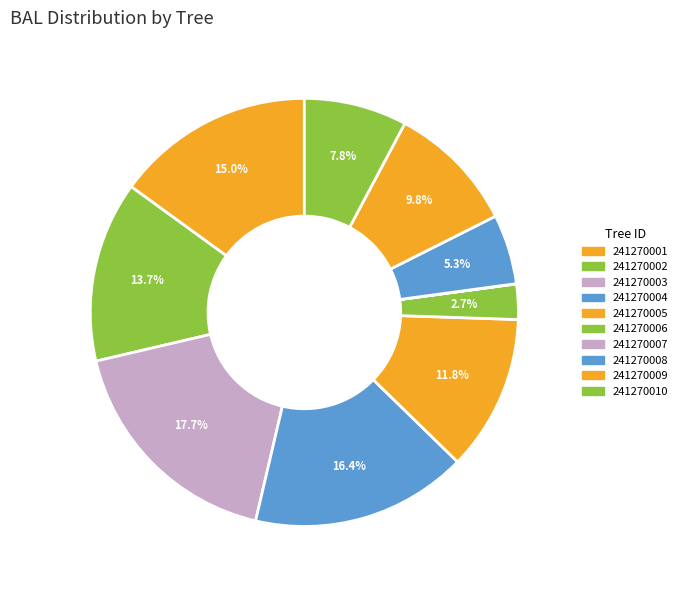

What is the largest slice in the pie chart?

241270003